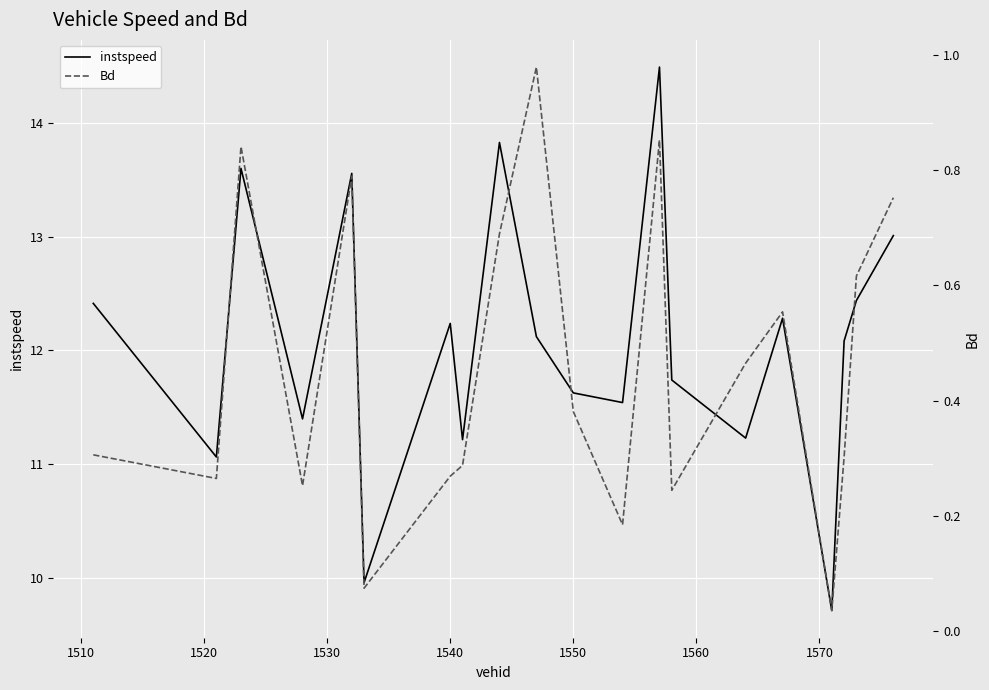

What is the lowest value of the instspeed series?

9.7